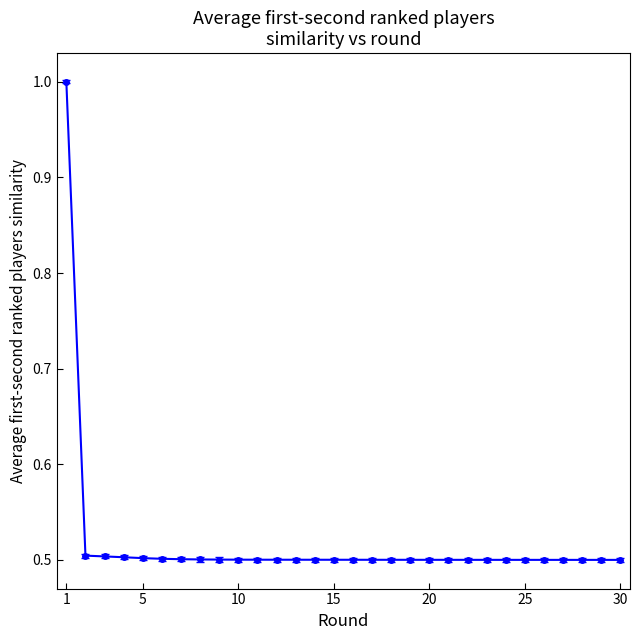

Is this an area chart (filled region under the line)?

No